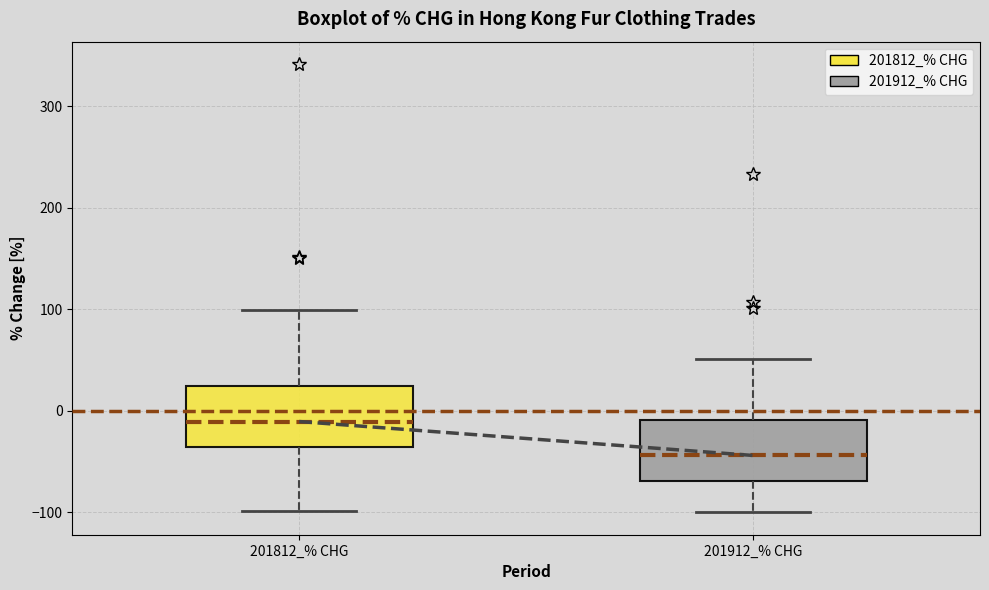

Reading left to right, transcribe this box plot: for each box, give where its median line is, the range the box spans, and where its two whiskers end, as read against the y-axis. The values are not printed on the chart, so give them approximately, as read against the axis.

201812_% CHG: median -10, box -40 to 20, whiskers -100 to 100
201912_% CHG: median -40, box -70 to -10, whiskers -100 to 50